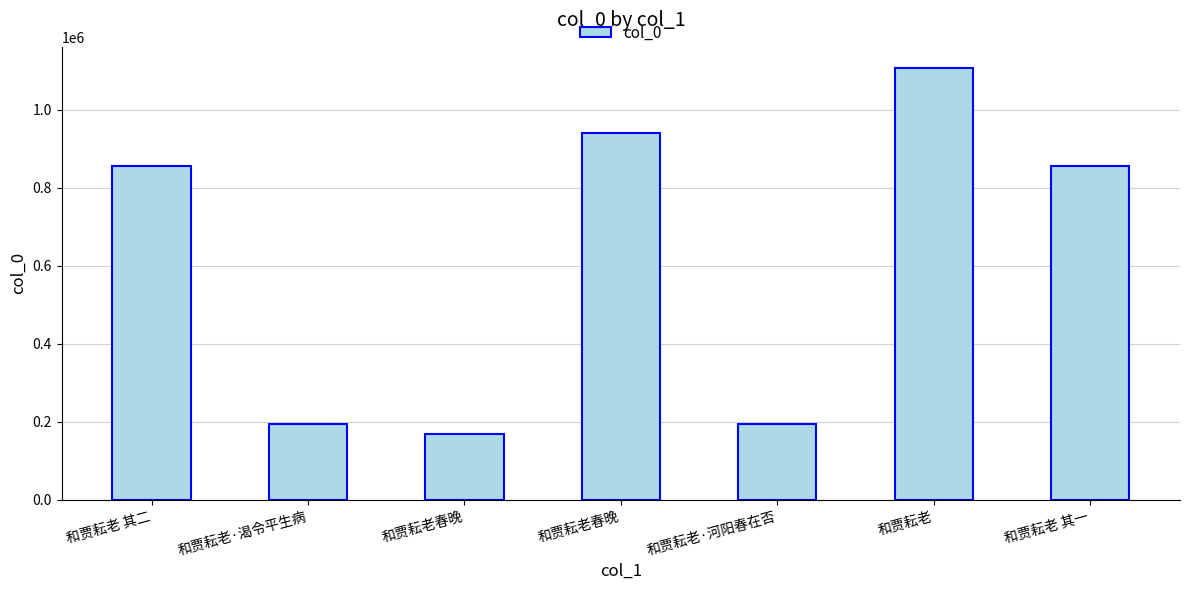

What is the difference between the values at 和贾耘老·渴令平生病 and 和贾耘老春晚?

744840